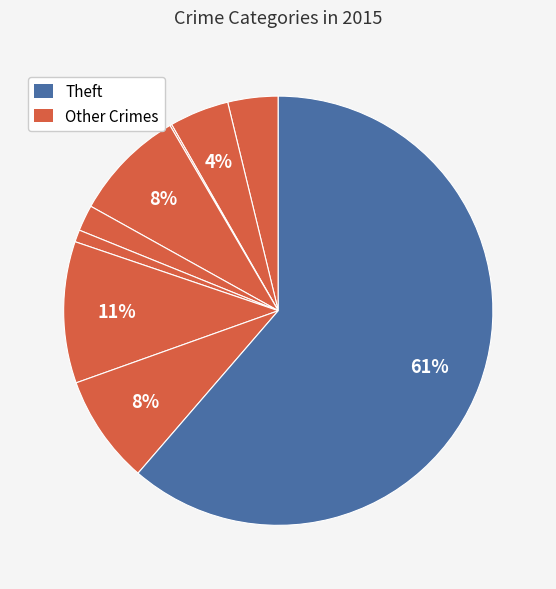

How many segments does this pie chart have?

9